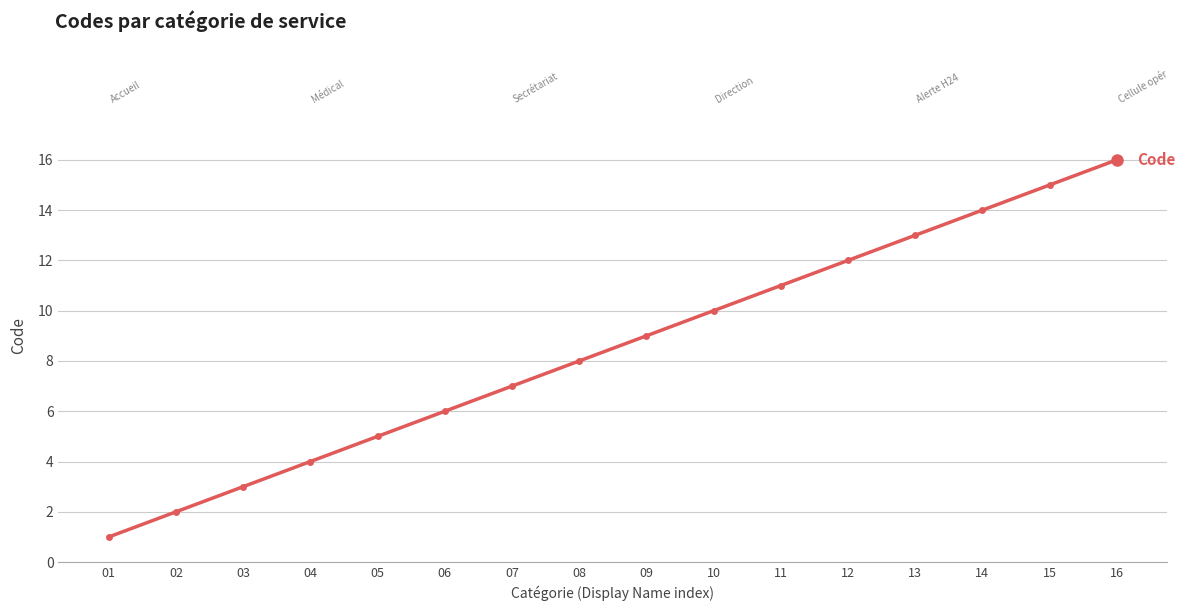

What value does the data have at 07, to the nearest 10?

10